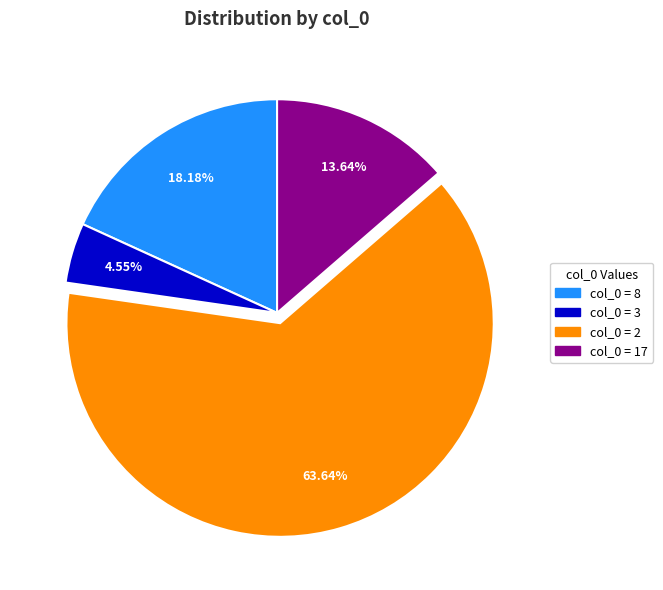

Does any single category account for the majority?

Yes